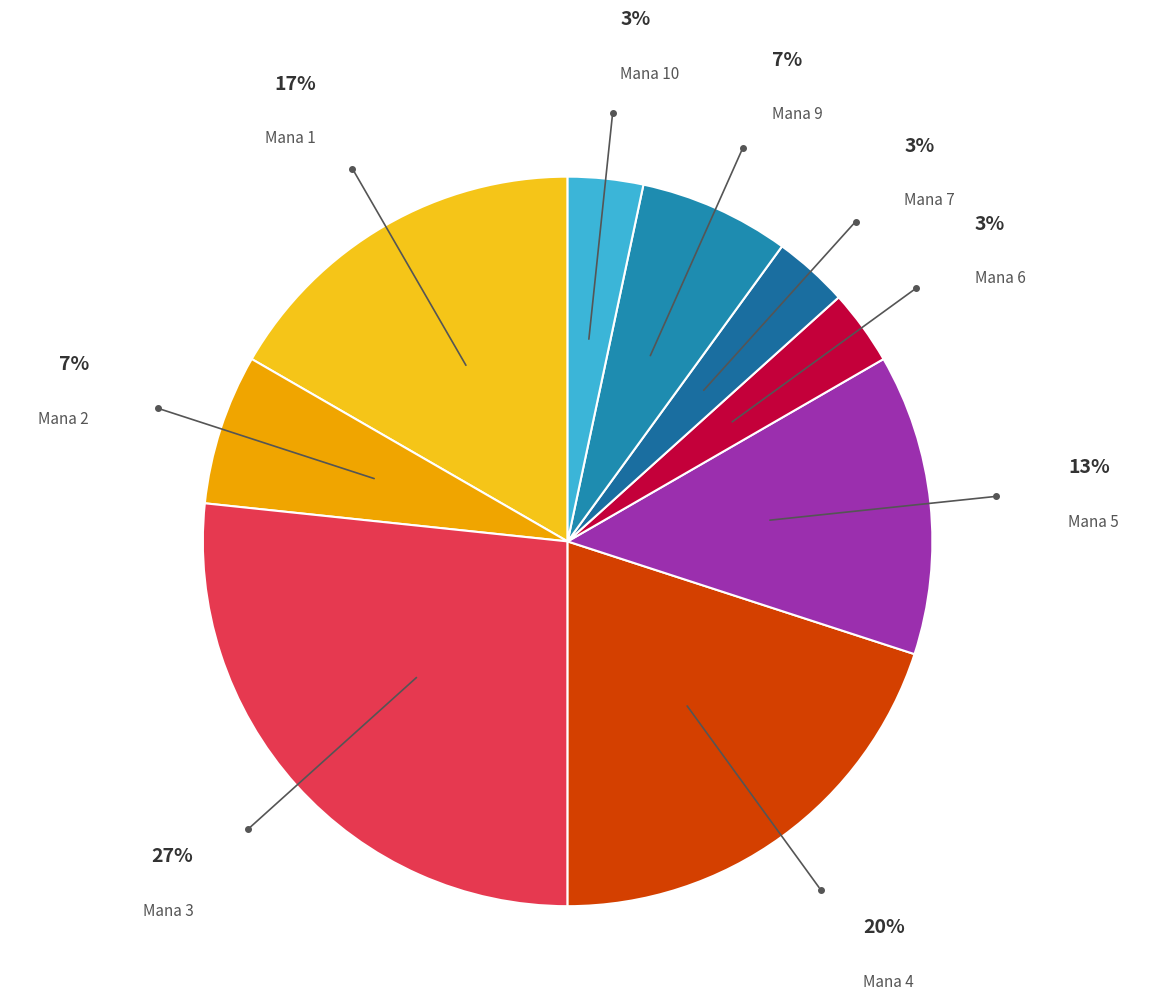

Count the number of slices in the pie.

9